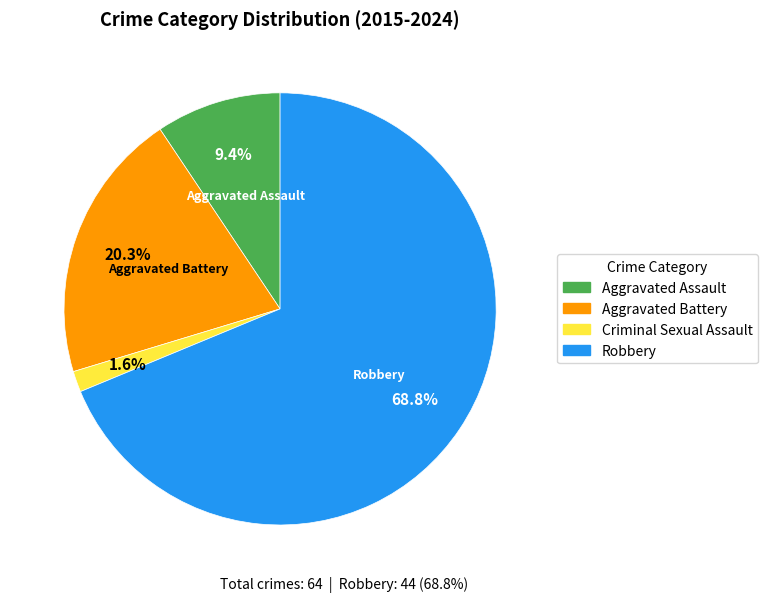

How many slices are in this pie chart?

4